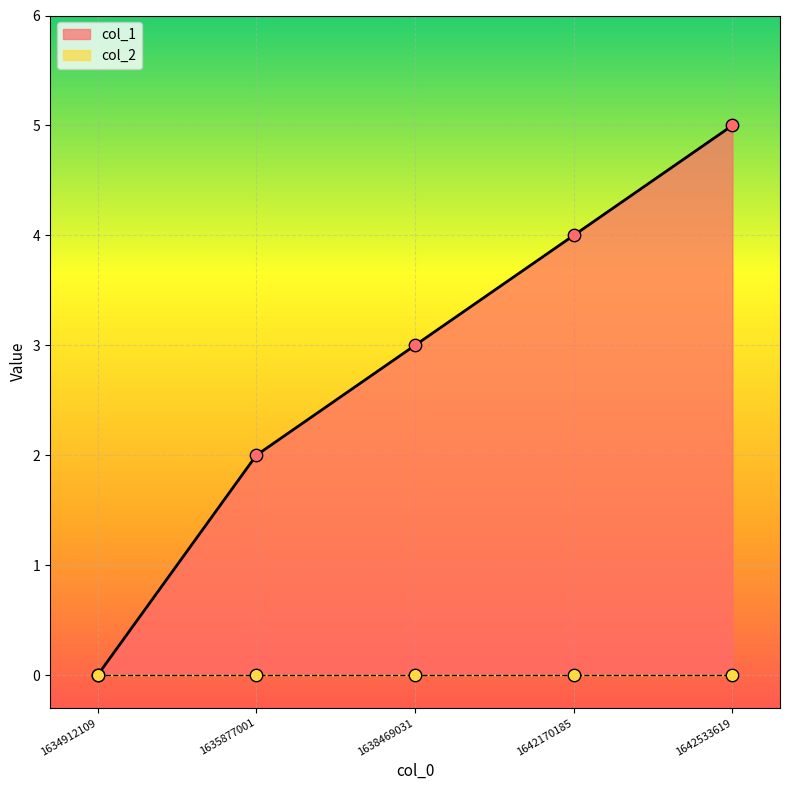

What is the change in value from 1638469031 to 1642533619?

+2